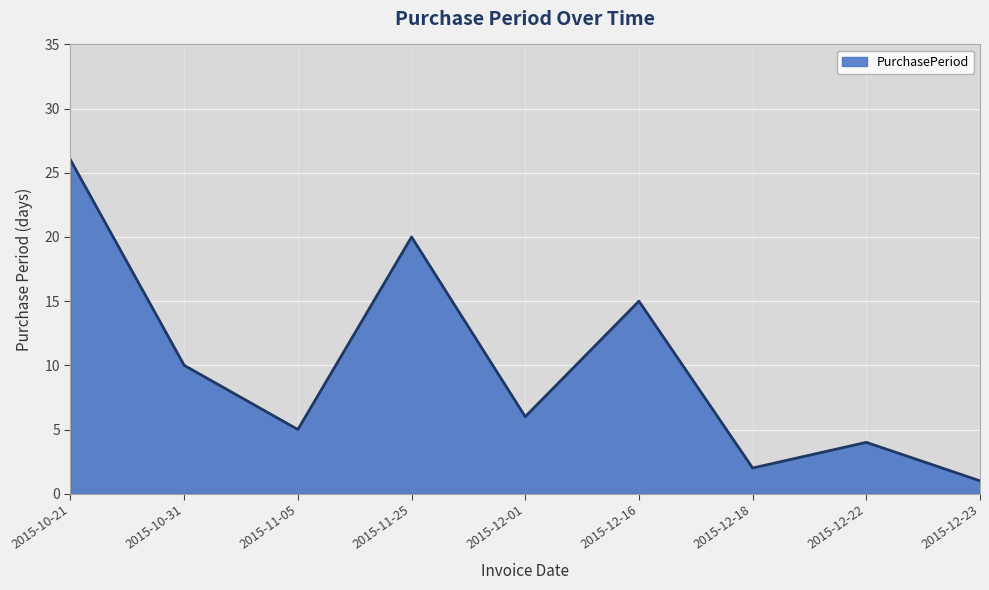

What position from the right is 2015-12-16?

4